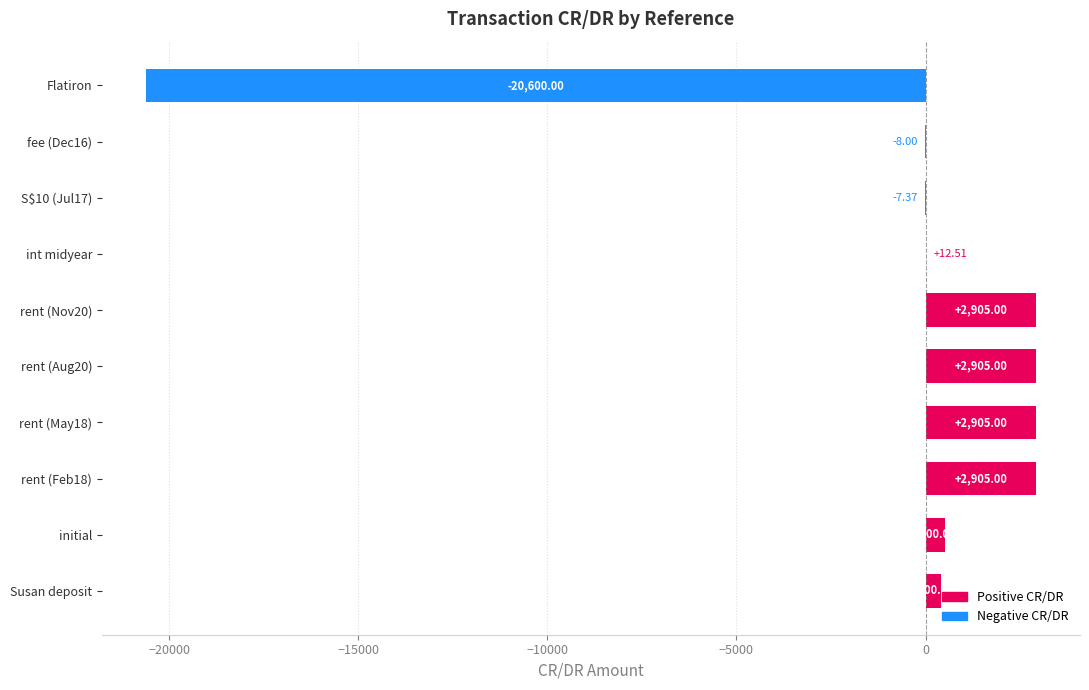

What is the sum of all values?

-8082.9